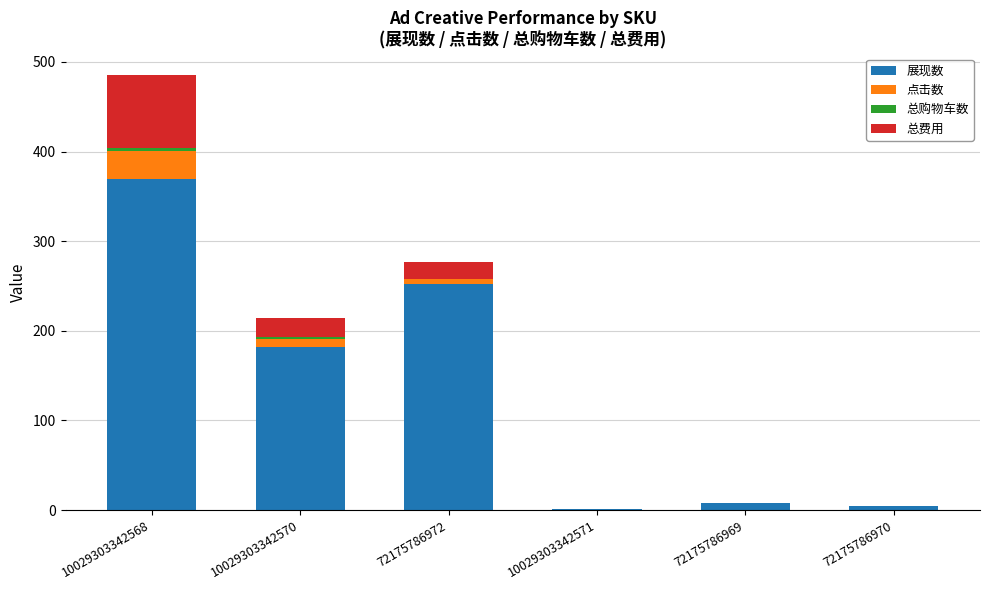

The 展现数 series shows 252.0 at 72175786972. True or false?

True